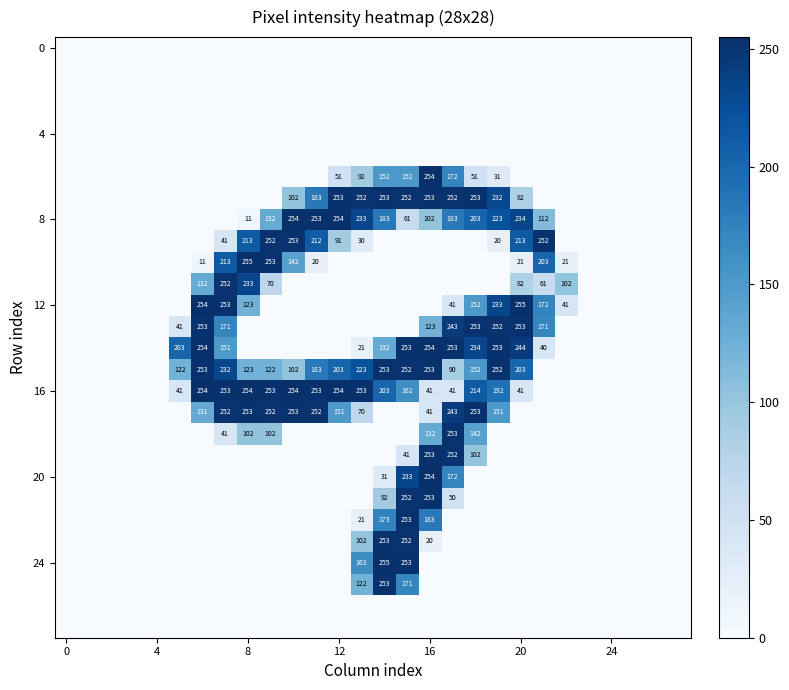

How many data points in 20 are above 0?

4